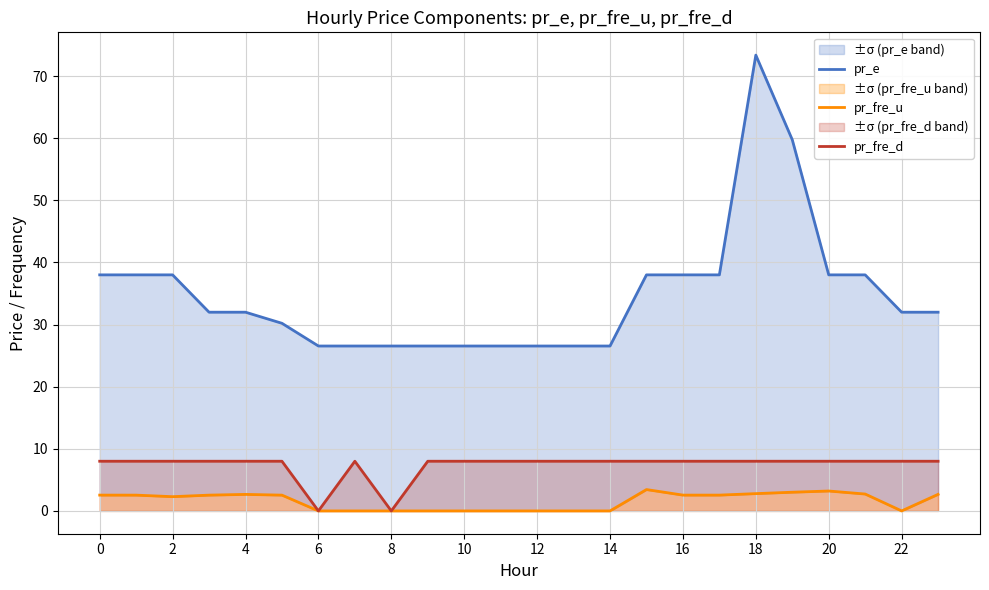

What is the difference between the second highest and minimum values in the pr_e series?

33.2